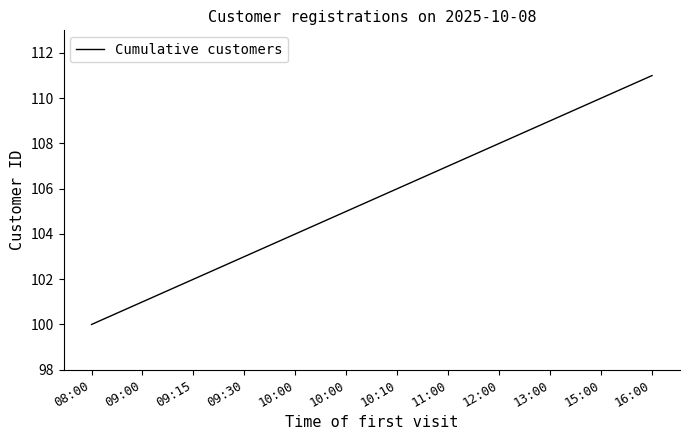

Rank the categories by value from lowest to highest.

08:00, 09:00, 09:15, 09:30, 10:00, 10:00, 10:10, 11:00, 12:00, 13:00, 15:00, 16:00